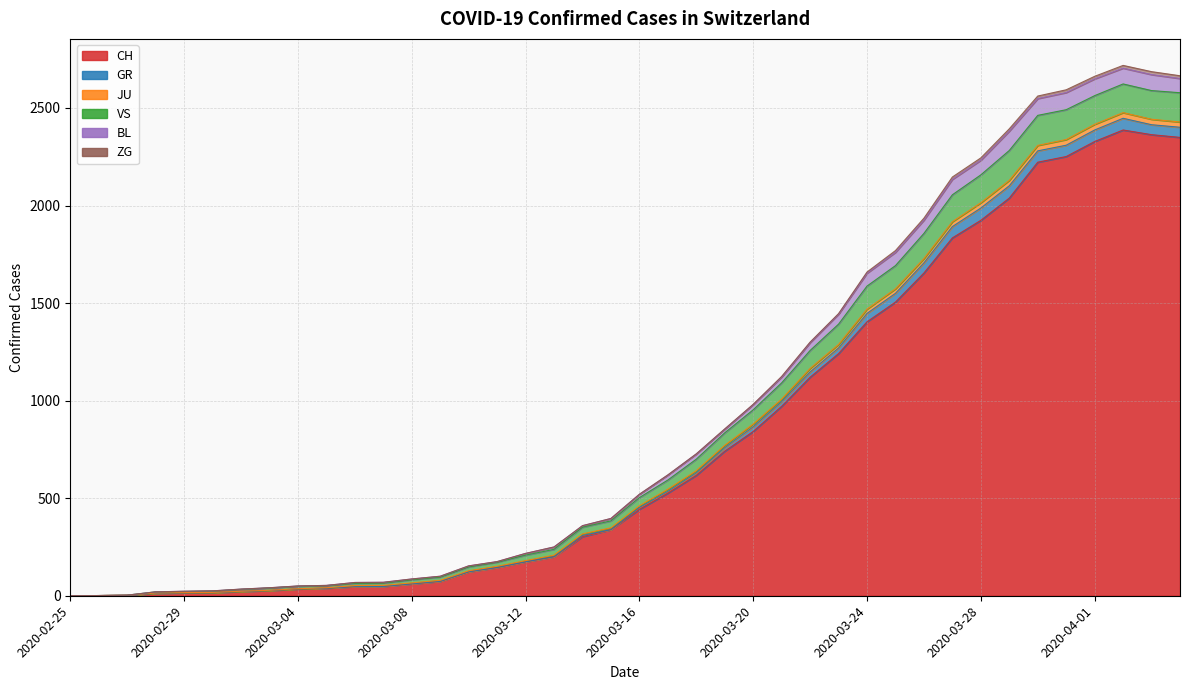

At which label does VS reach its minimum?

2020-02-25